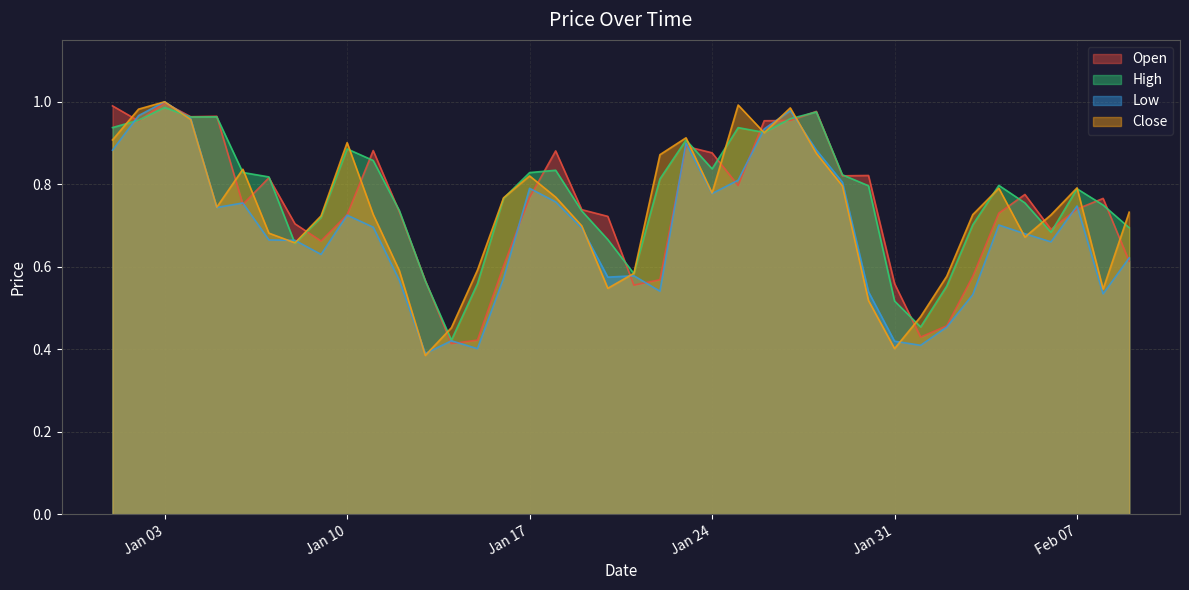

Read the Close value at 2023-02-03.

0.7